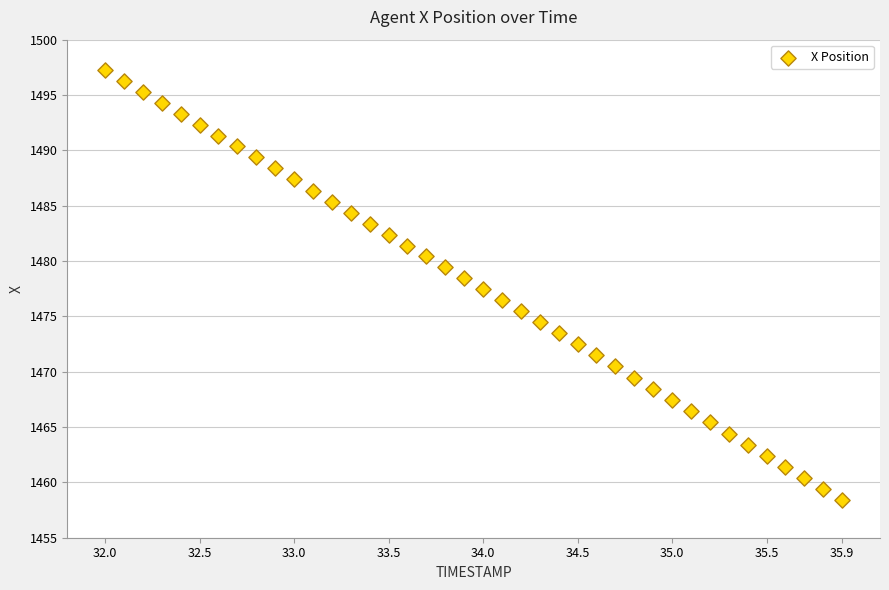

What is the range of Y values (max minus min)?

38.8